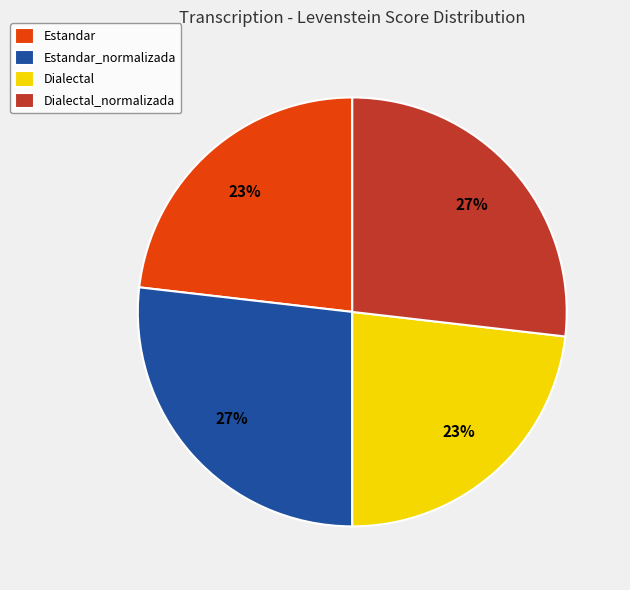

Is the sum of Dialectal and Estandar greater than half?

No